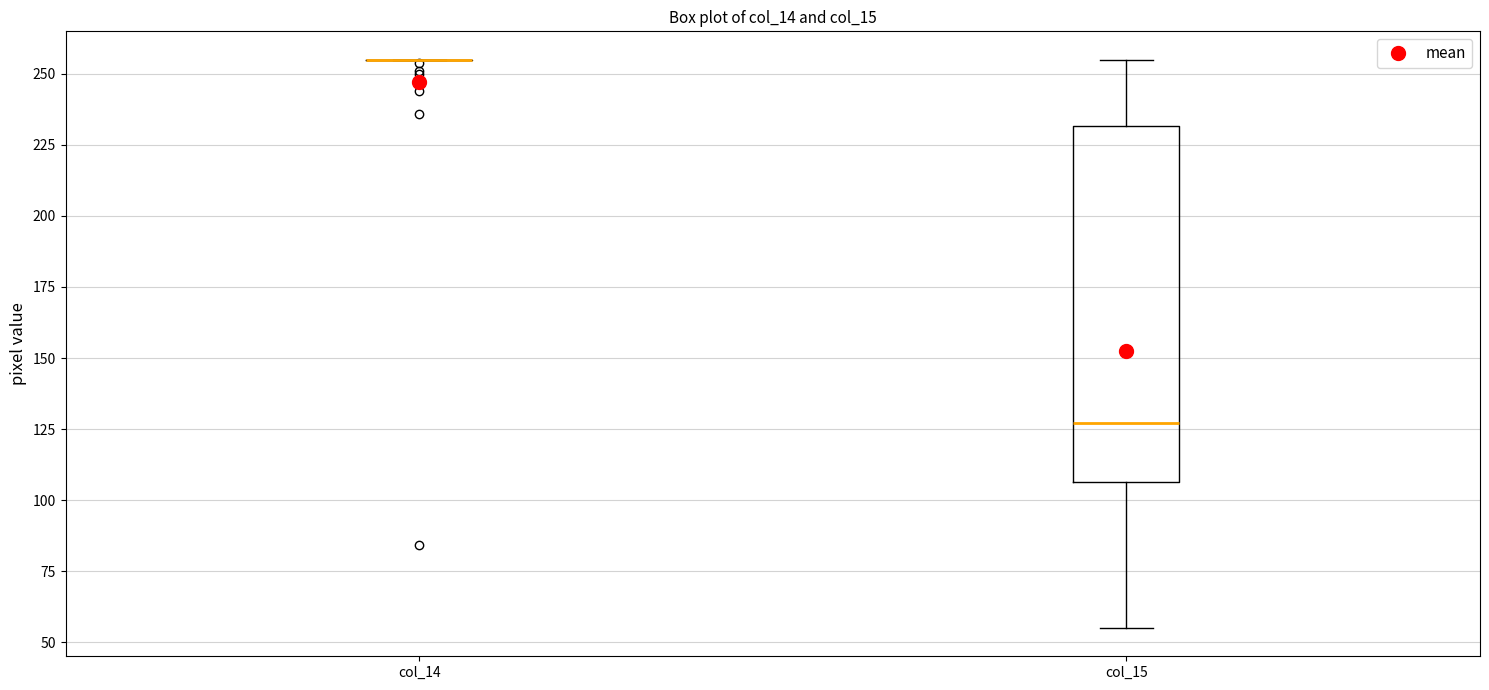

Reading left to right, transcribe this box plot: for each box, give where its median line is, the range the box spans, and where its two whiskers end, as read against the y-axis. The values are not printed on the chart, so give them approximately, as read against the axis.

col_14: box collapsed to a line at 255, whiskers 255 to 255
col_15: median 125, box 105 to 230, whiskers 55 to 255